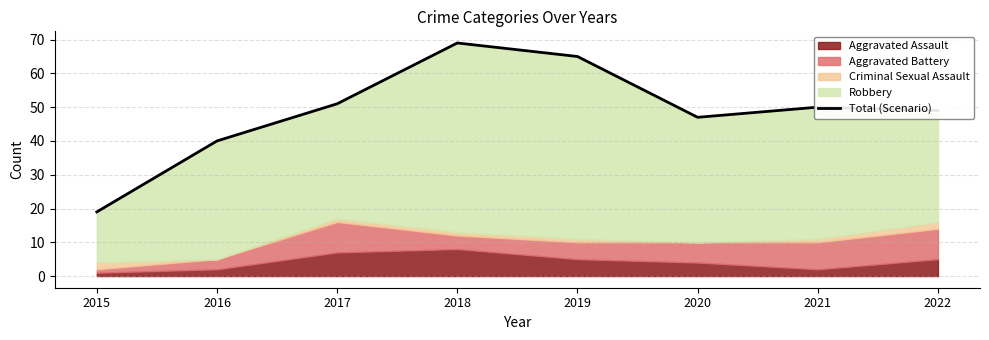

Approximately how many times larger is the value at 2017 compared to 2015?

2.7